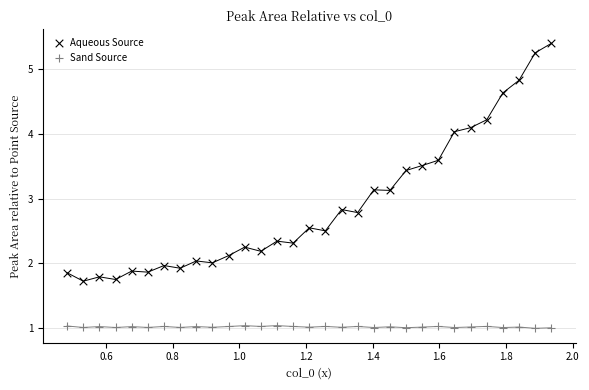

Which series has the largest Y range (max minus min)?

Aqueous Source